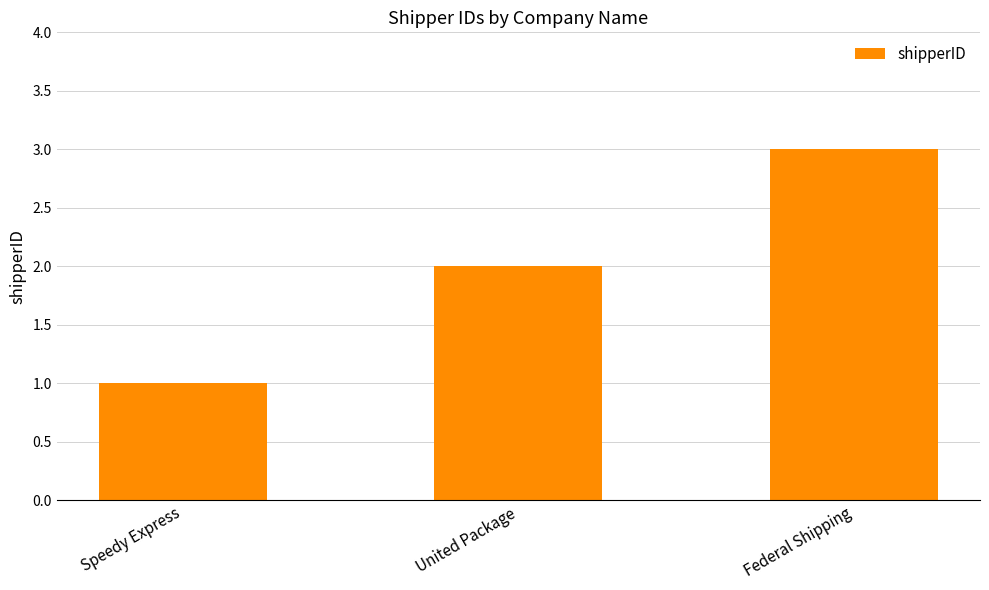

At which label is the value closest to 2?

United Package